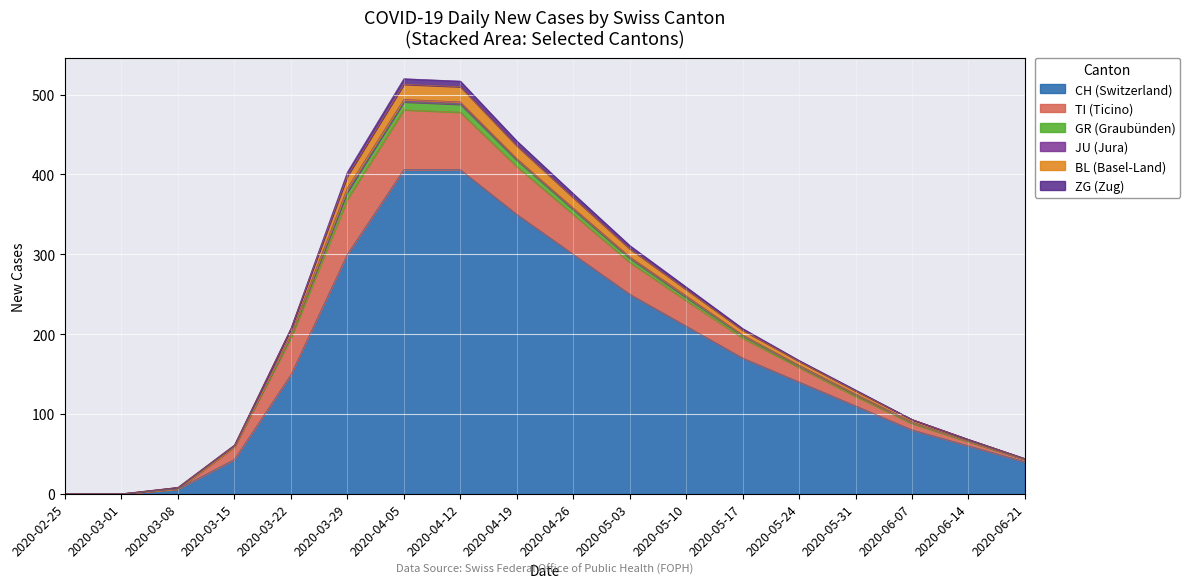

What is the highest value of the CH (Switzerland) series?

406